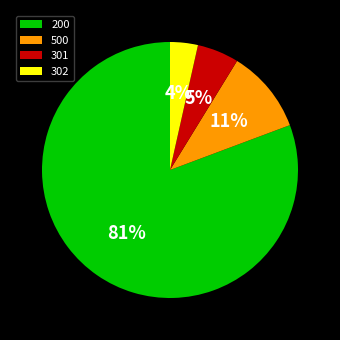

Rank the categories by value from lowest to highest.

302, 301, 500, 200